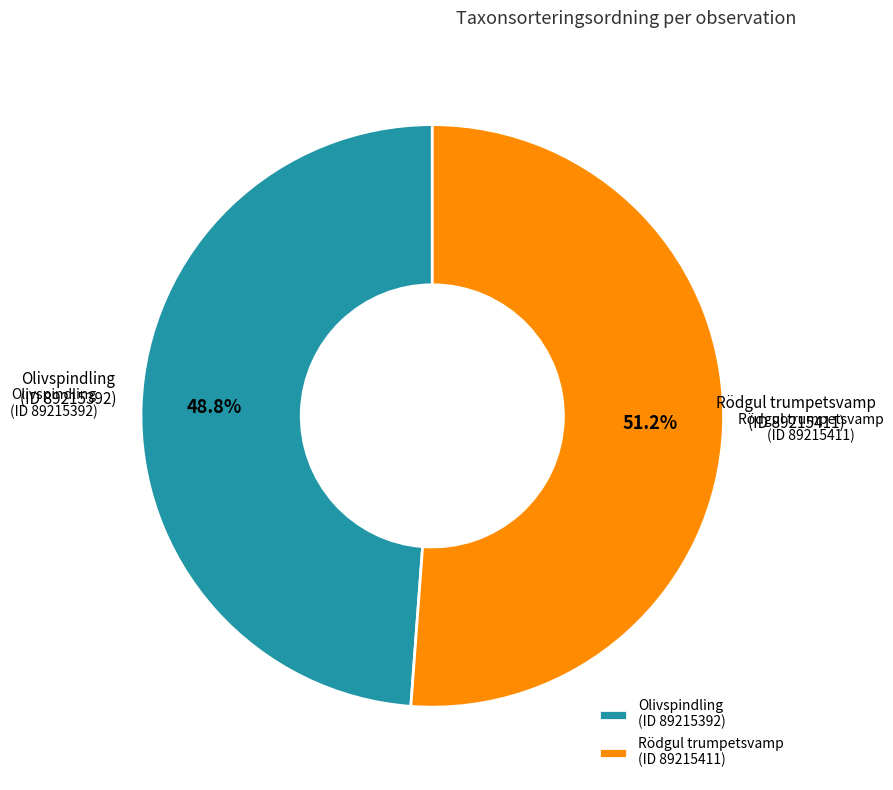

What is the ratio of the value at Olivspindling (ID 89215392) to the value at Rödgul trumpetsvamp (ID 89215411)?

1.0